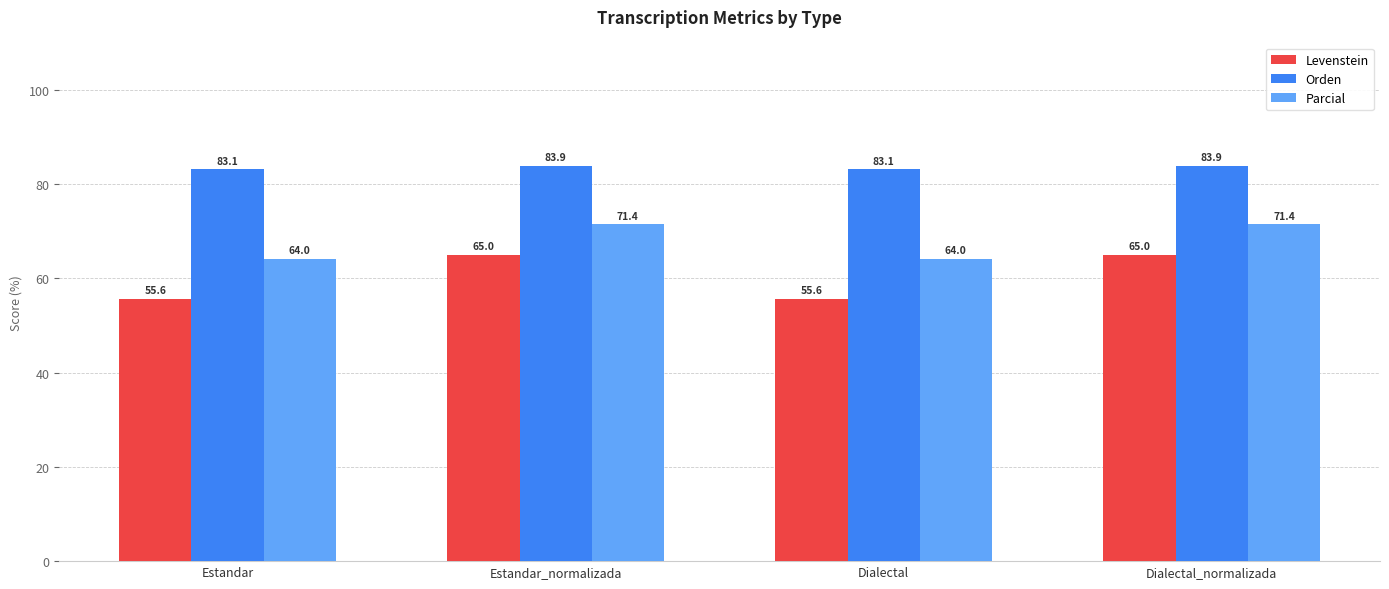

What is the maximum value for Orden?

83.9